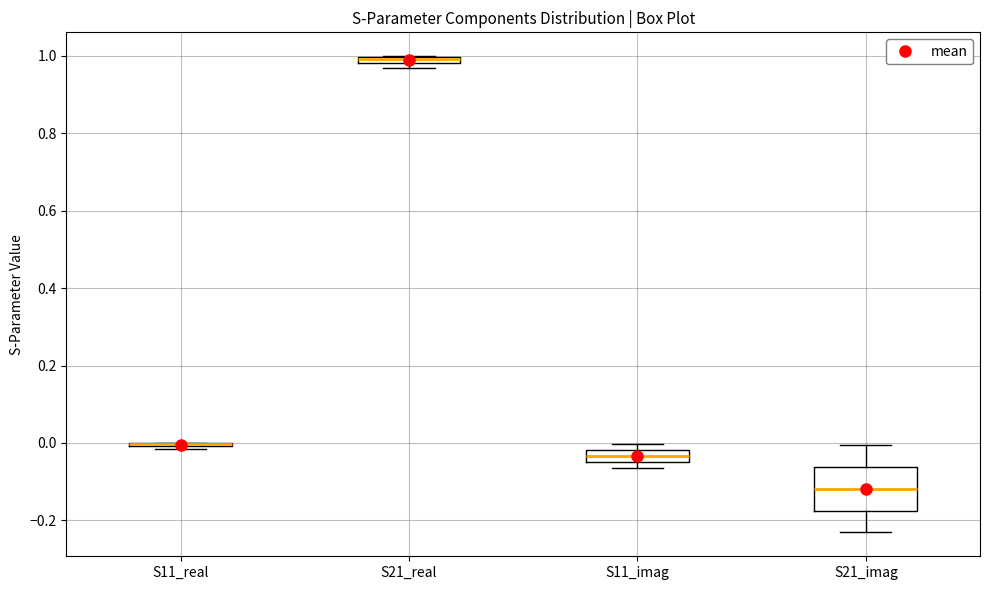

Where is the lower edge of the box for S11_imag on the y-axis? The values are not printed on the chart, so give them approximately, as read against the axis.

-0.04